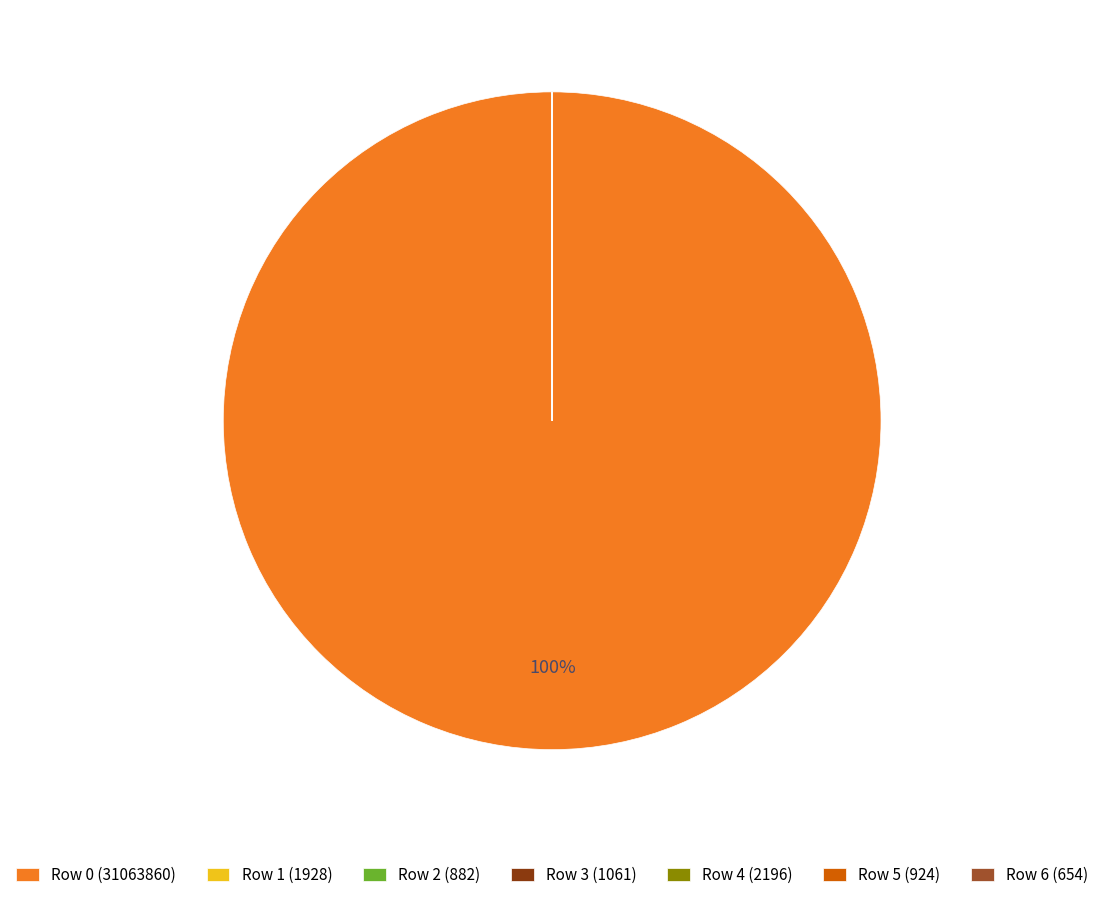

Which slice is the largest?

Row 0 (31063860)